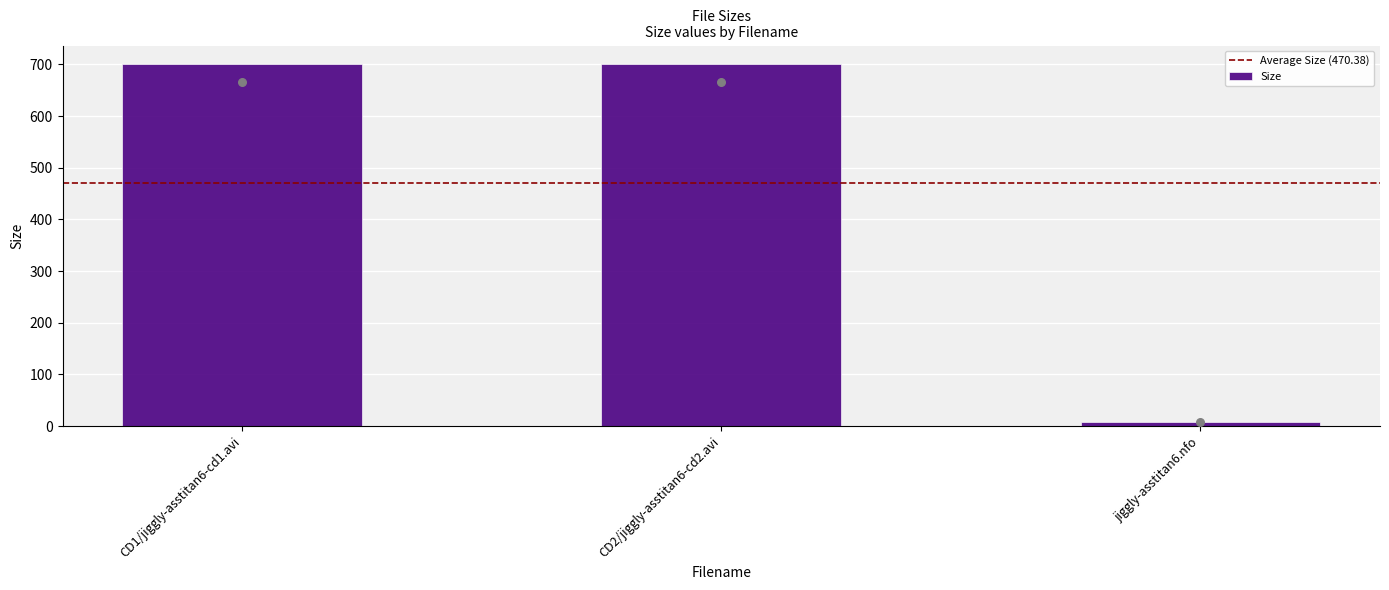

Approximately how many times larger is the value at CD1/jiggly-asstitan6-cd1.avi compared to CD2/jiggly-asstitan6-cd2.avi?

1.0